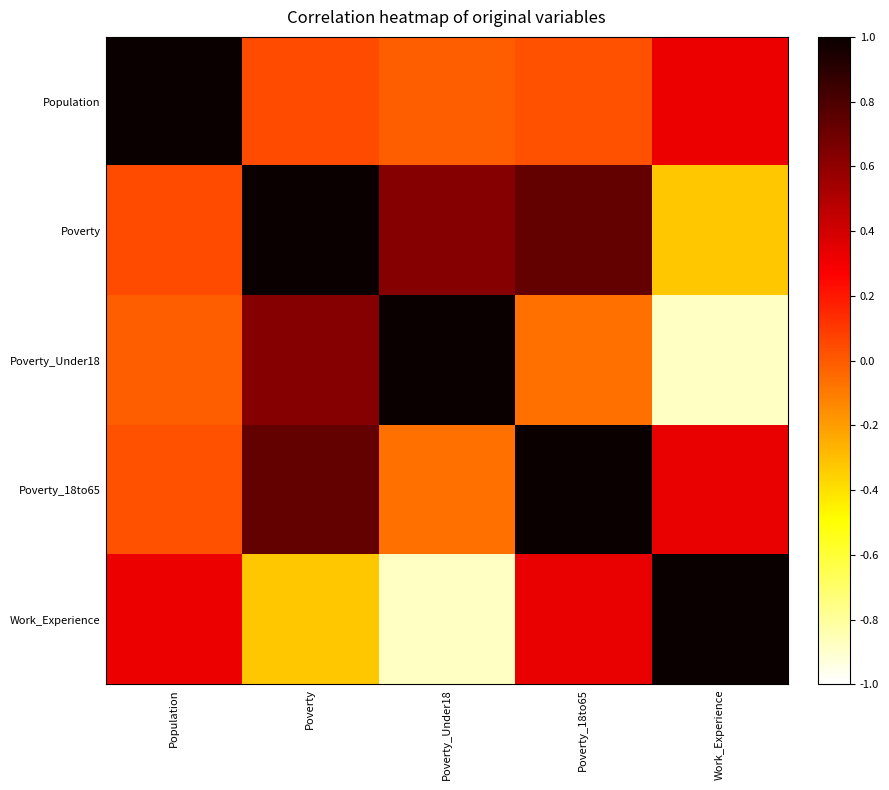

What is the difference between the highest and lowest values at Poverty?

1.3